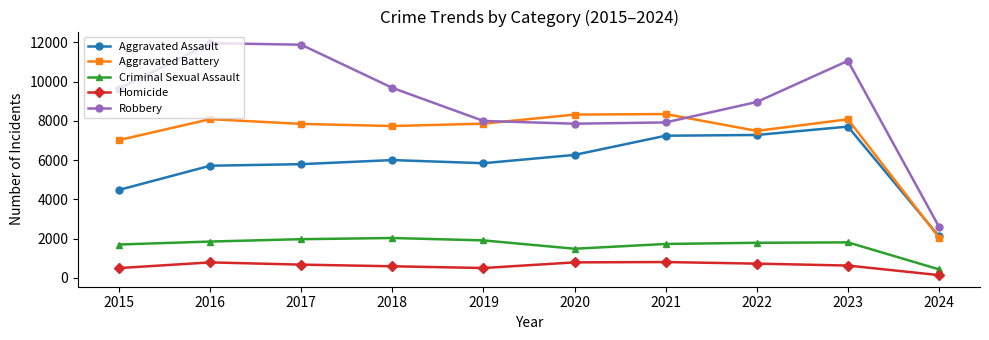

What is the average value of the Aggravated Assault series?

5844